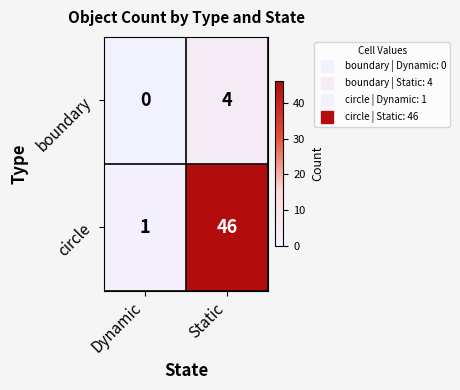

What is the sum of the circle values at Dynamic and Static?

47